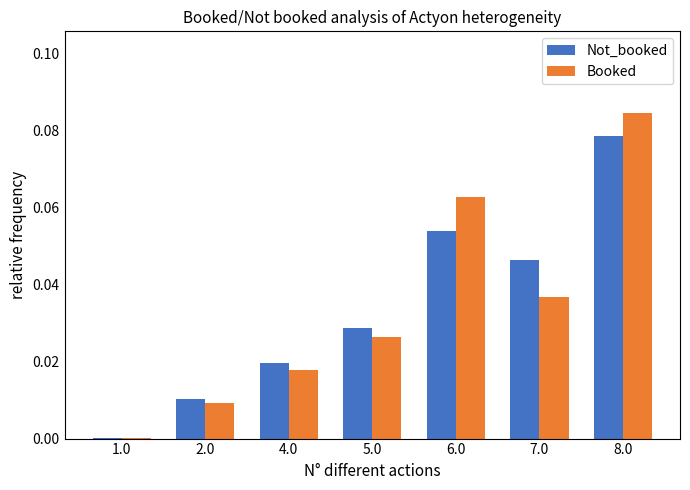

At which category is the sum across all series the highest?

8.0